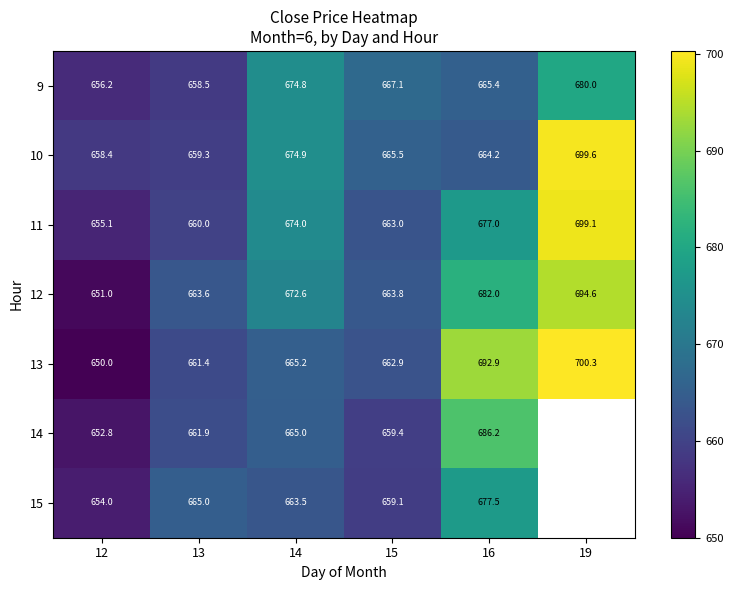

What is the difference between the highest and lowest values at 12?

8.4